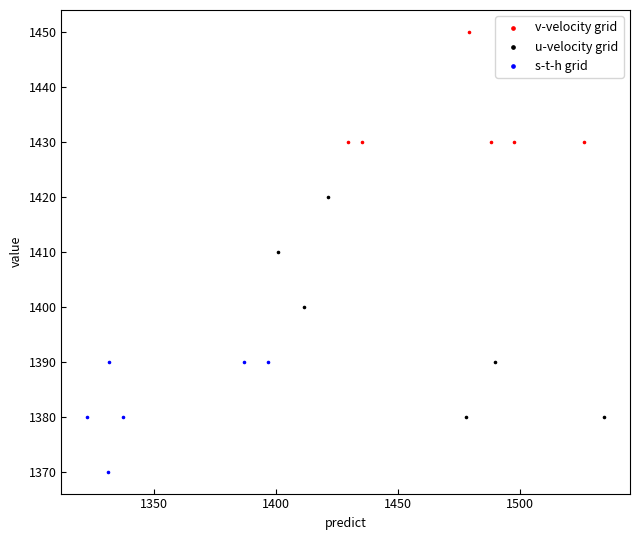

Which series reaches the minimum Y coordinate?

s-t-h grid